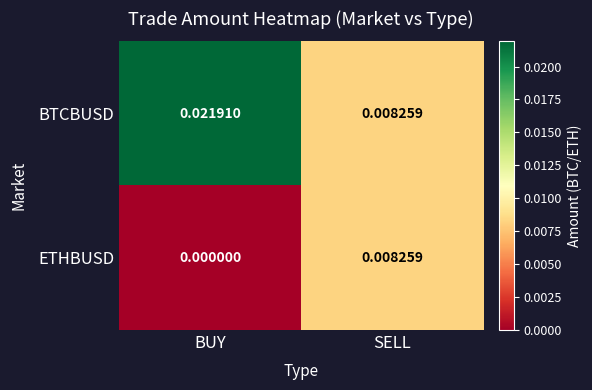

At which category is the sum across all series the highest?

BUY